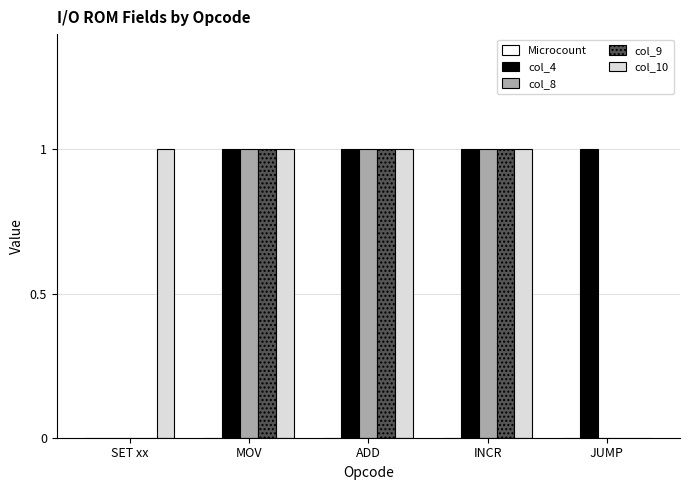

The col_8 series shows 2 at INCR. True or false?

False